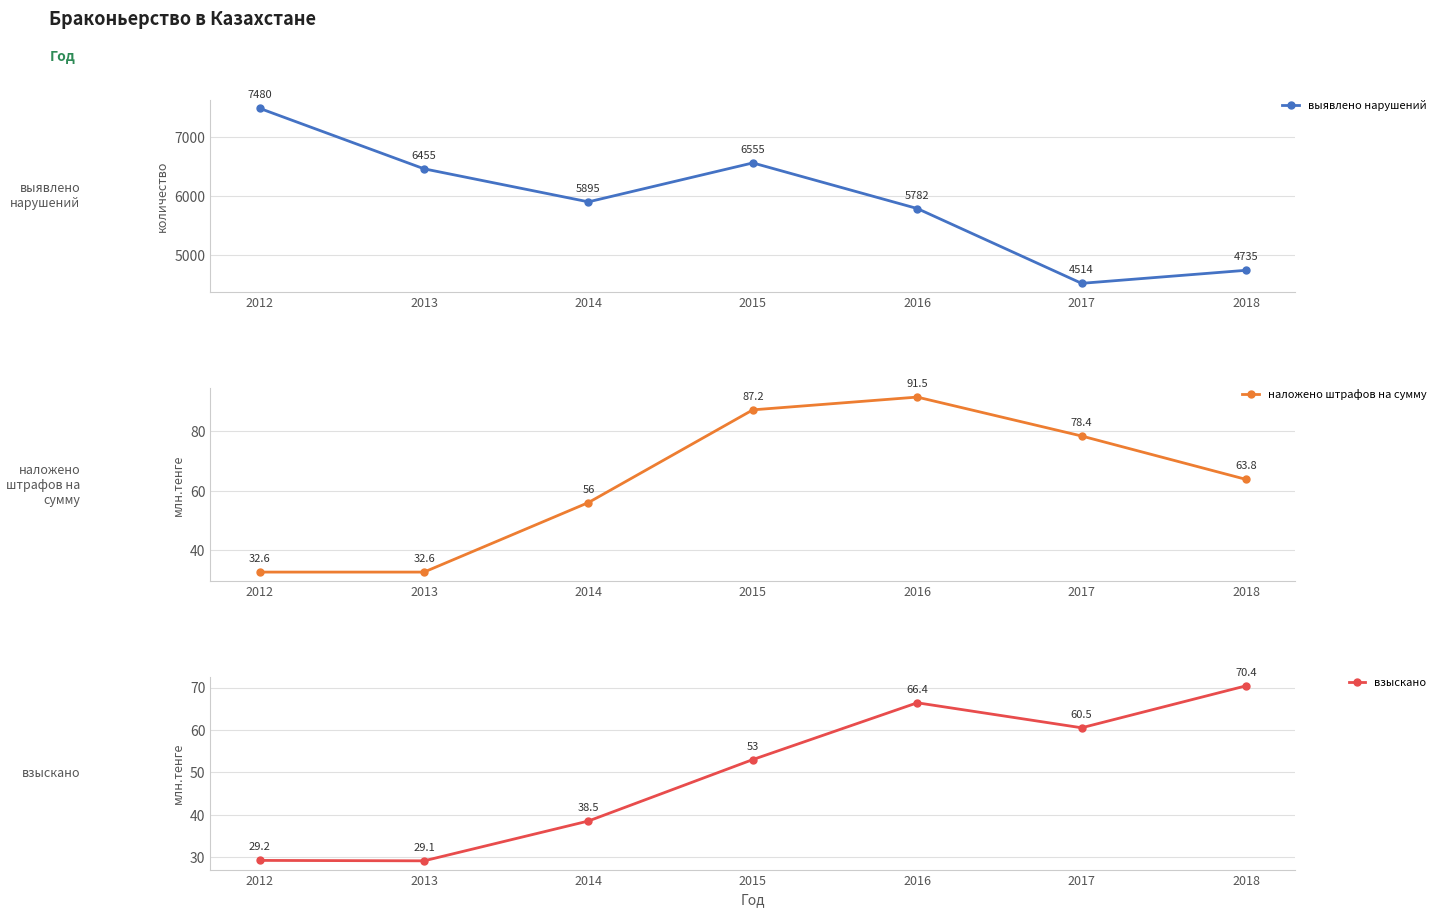

What is the sum of all наложено штрафов на сумму values?

442.1